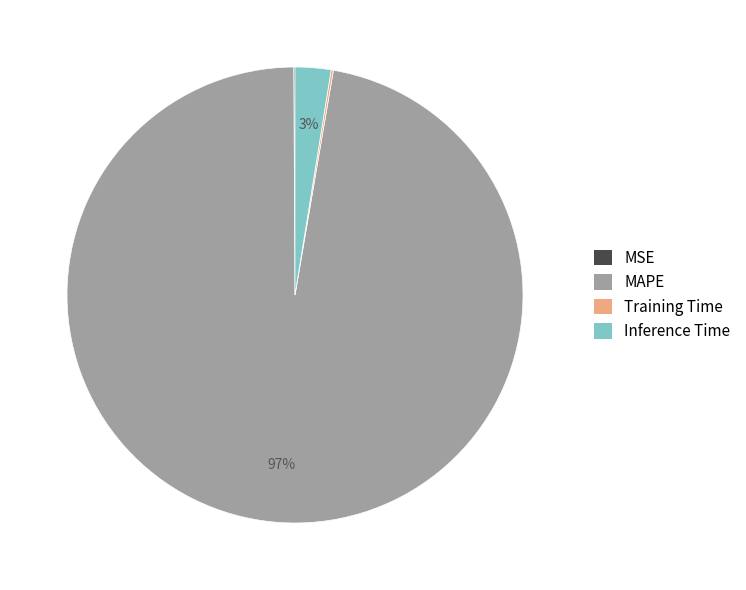

To the nearest percent, what is the average slice percentage?

25%